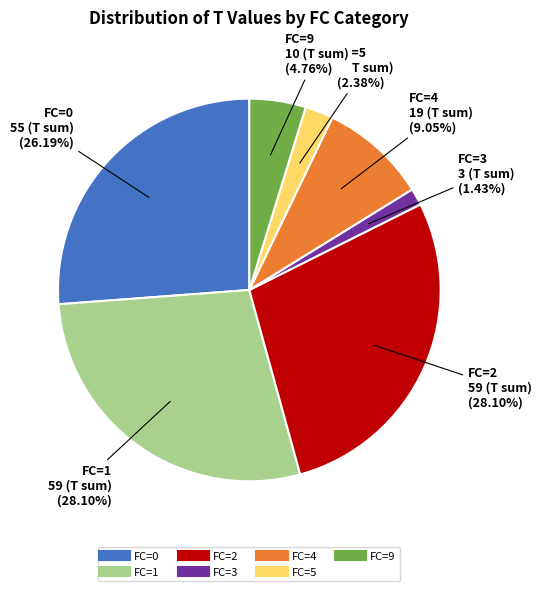

Is there any slice that represents more than half of the pie?

No